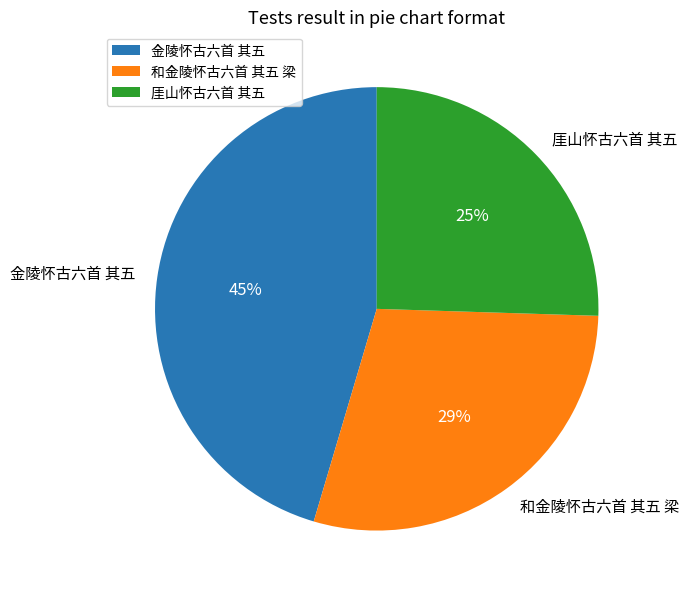

Does 和金陵怀古六首 其五 梁 represent more than half of the total?

No